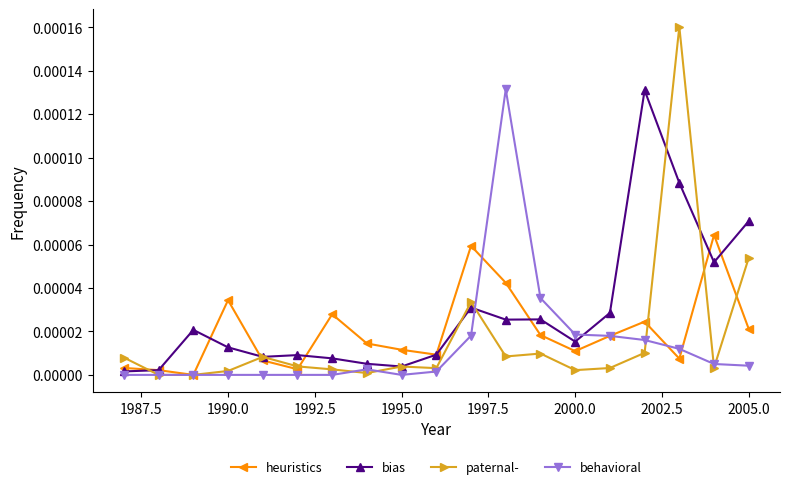

True or false: heuristics and behavioral intersect in this chart.

True